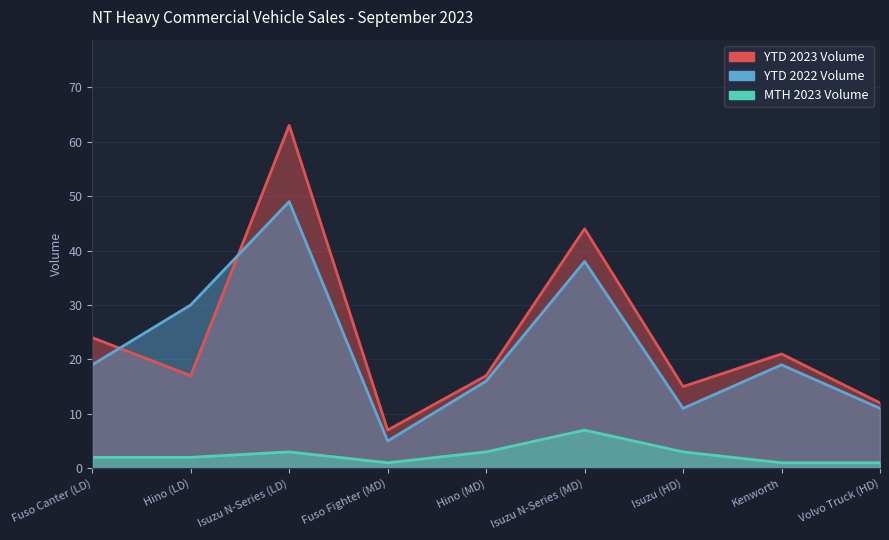

Reading right to left, what are all the values shown in this chart?

YTD 2023 Volume: Volvo Truck (HD)=12	Kenworth=21	Isuzu (HD)=15	Isuzu N-Series (MD)=44	Hino (MD)=17	Fuso Fighter (MD)=7	Isuzu N-Series (LD)=63	Hino (LD)=17	Fuso Canter (LD)=24
YTD 2022 Volume: Volvo Truck (HD)=11	Kenworth=19	Isuzu (HD)=11	Isuzu N-Series (MD)=38	Hino (MD)=16	Fuso Fighter (MD)=5	Isuzu N-Series (LD)=49	Hino (LD)=30	Fuso Canter (LD)=19
MTH 2023 Volume: Volvo Truck (HD)=1	Kenworth=1	Isuzu (HD)=3	Isuzu N-Series (MD)=7	Hino (MD)=3	Fuso Fighter (MD)=1	Isuzu N-Series (LD)=3	Hino (LD)=2	Fuso Canter (LD)=2